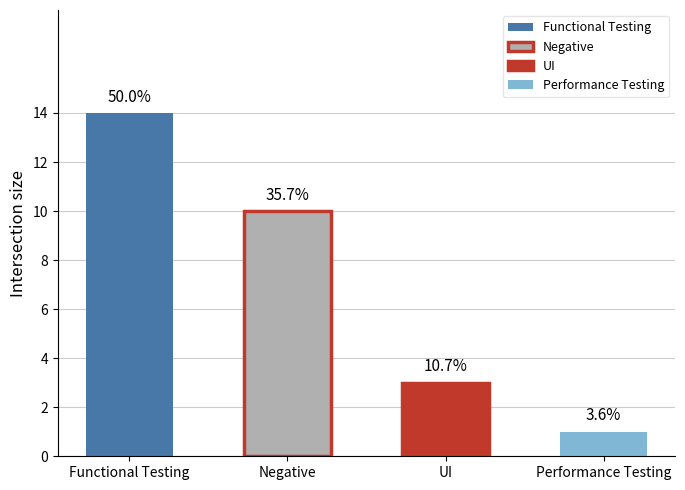

Is the value of Performance Testing at Total Count greater than the value of Negative at Total Count?

No